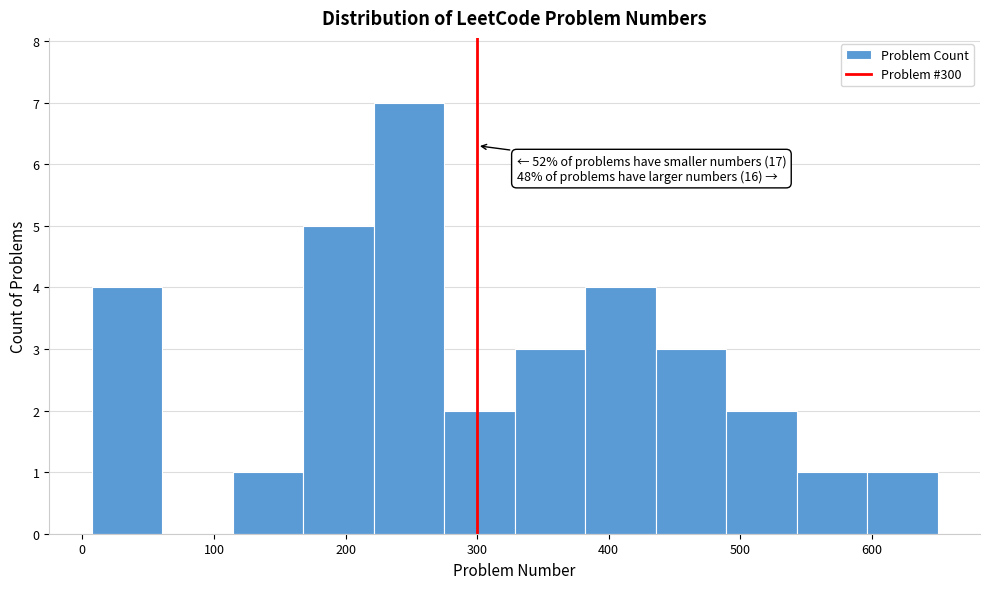

Over which range of the x-axis is the bar tallest?

220 to 270